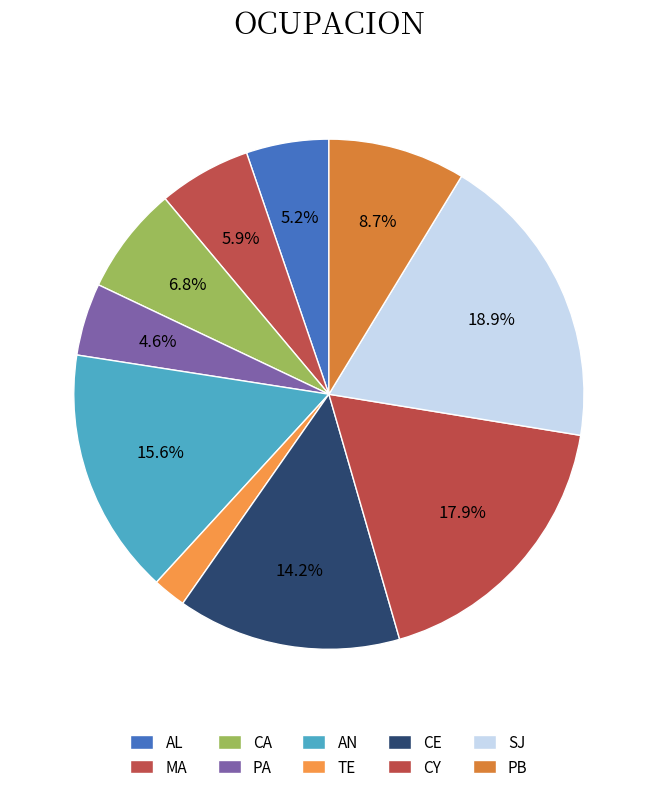

To the nearest percent, what percentage of the pie is SJ?

19%